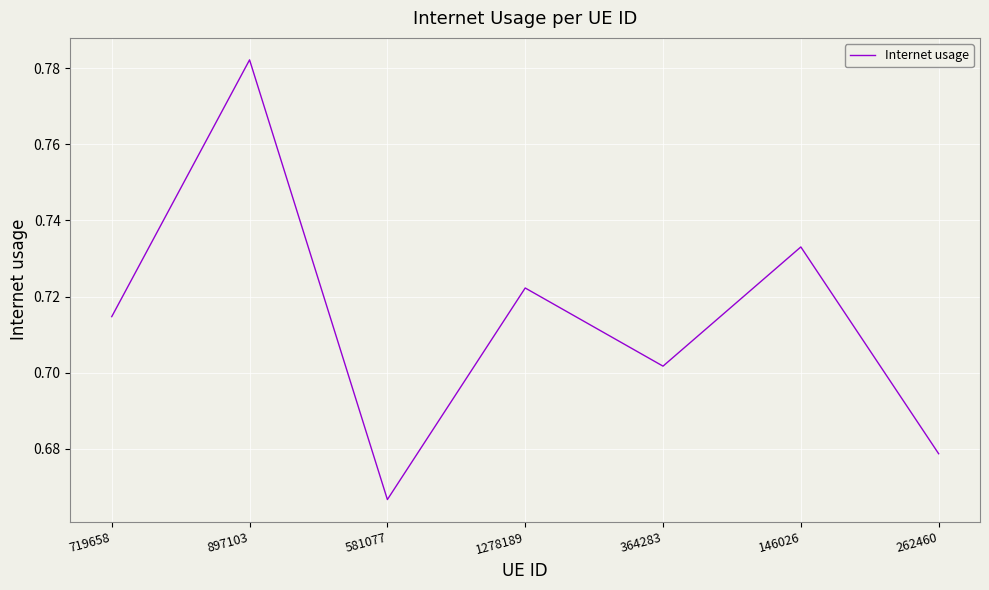

Does the chart display data point markers on the line(s)?

No